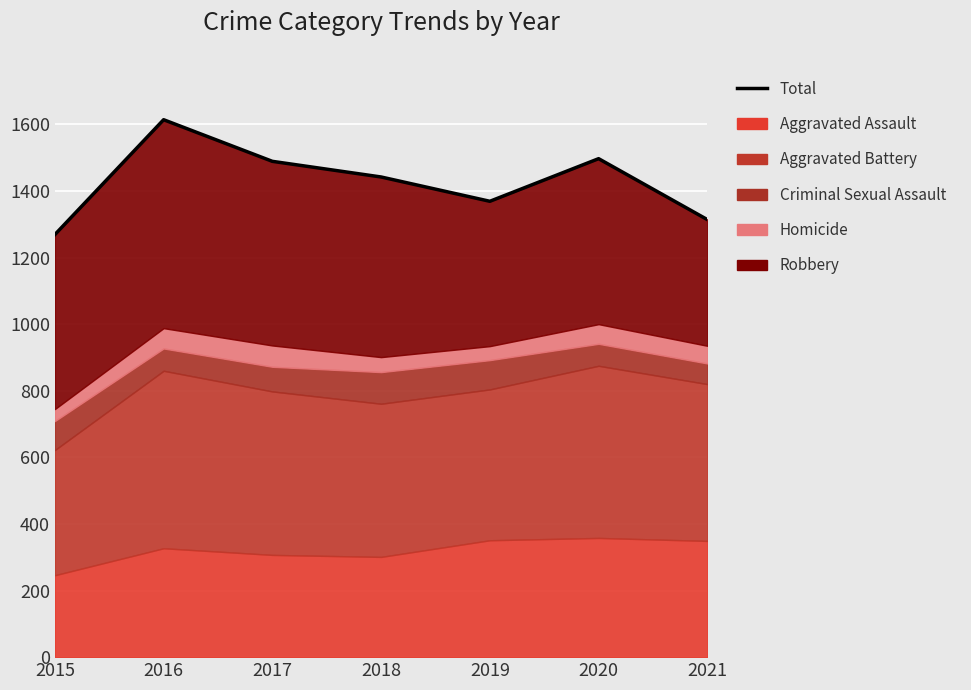

Read the value at 2020.

1497